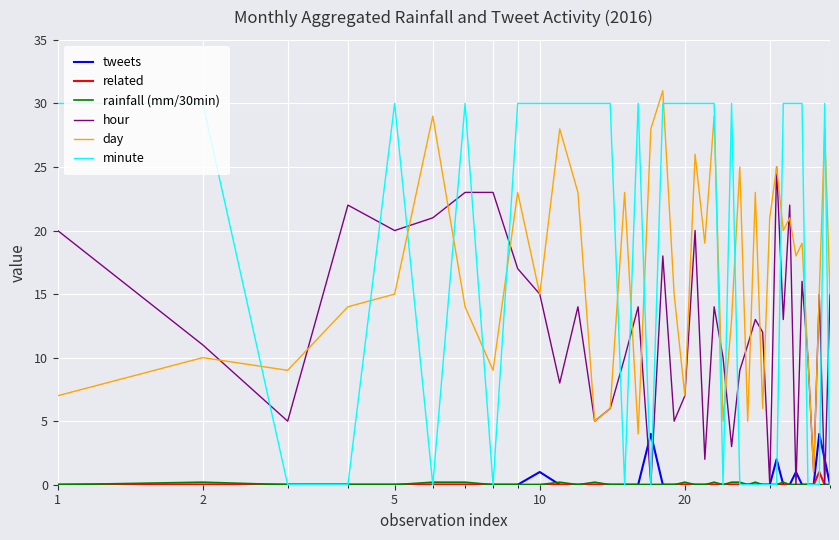

True or false: tweets and day cross at least once.

False